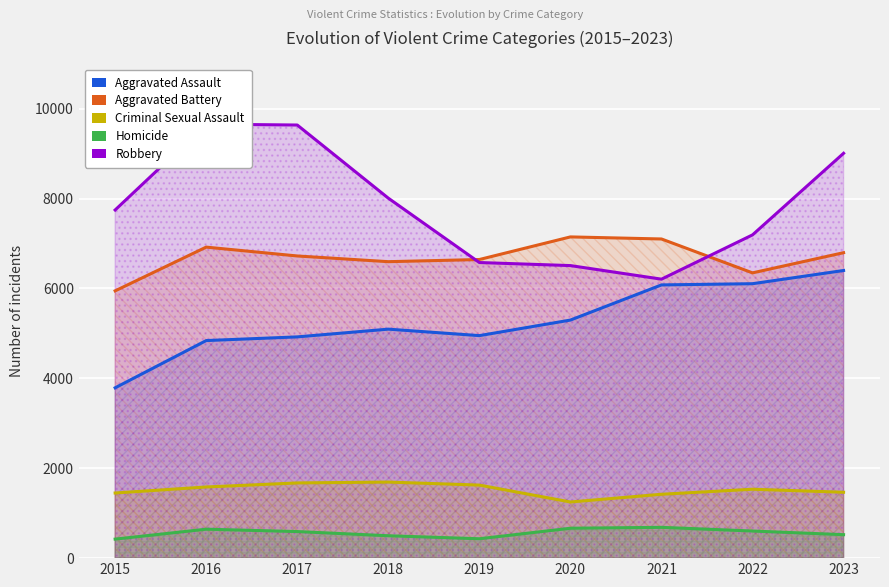

Reading left to right, transcribe all the data shown in this chart.

Aggravated Assault: 2015=3789	2016=4840	2017=4922	2018=5094	2019=4950	2020=5296	2021=6078	2022=6105	2023=6399
Aggravated Battery: 2015=5946	2016=6919	2017=6722	2018=6595	2019=6643	2020=7146	2021=7100	2022=6346	2023=6795
Criminal Sexual Assault: 2015=1449	2016=1583	2017=1673	2018=1692	2019=1625	2020=1249	2021=1421	2022=1533	2023=1466
Homicide: 2015=423	2016=644	2017=591	2018=498	2019=431	2020=665	2021=685	2022=603	2023=522
Robbery: 2015=7745	2016=9654	2017=9635	2018=8008	2019=6576	2020=6508	2021=6206	2022=7191	2023=9006